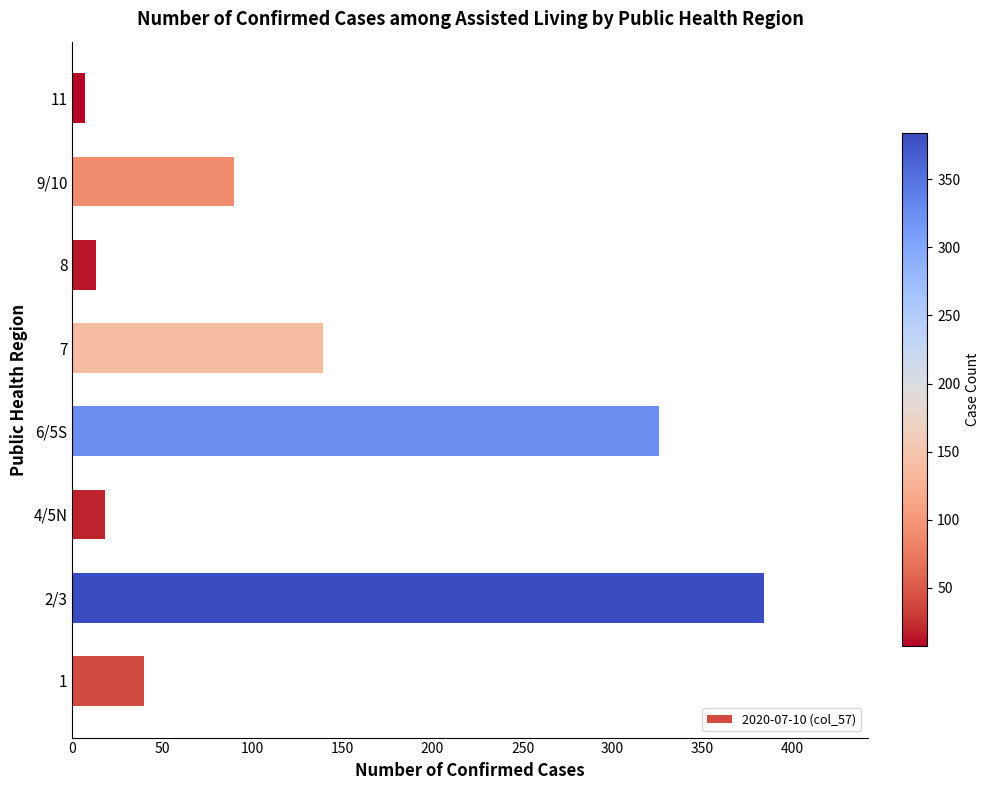

List the labels in order of value, largest first.

2/3, 6/5S, 7, 9/10, 1, 4/5N, 8, 11